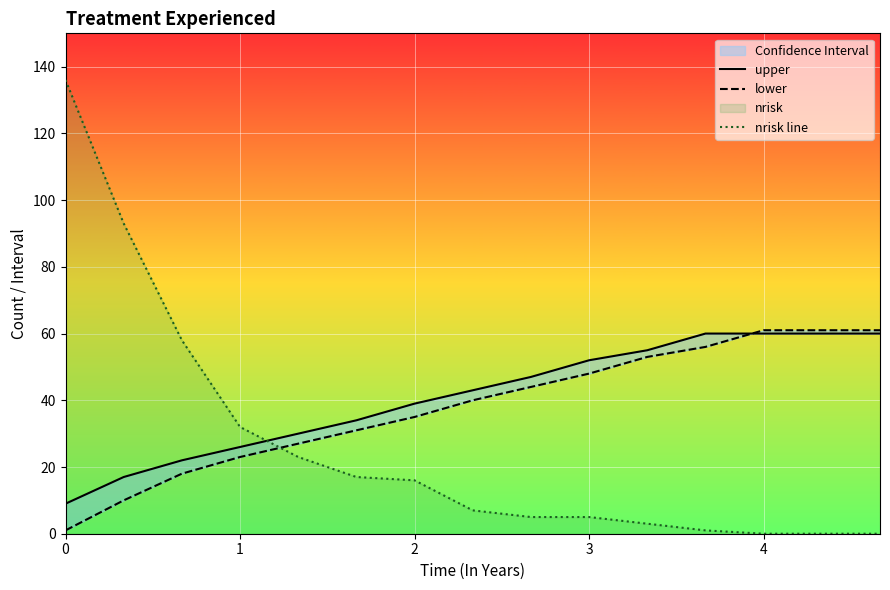

True or false: nrisk line has a value of 53 at 4.

False